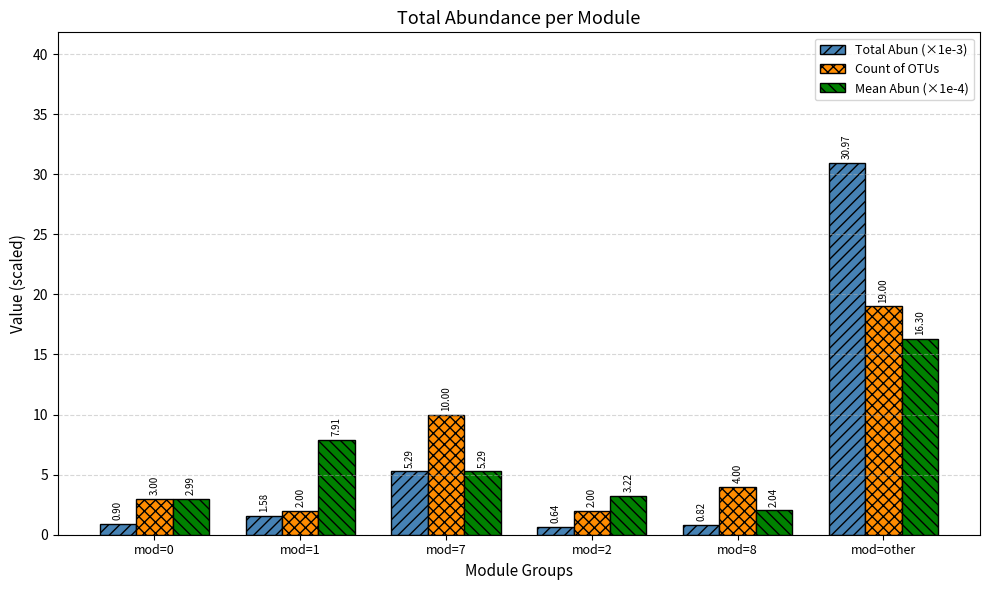

How many distinct data groups are displayed?

3